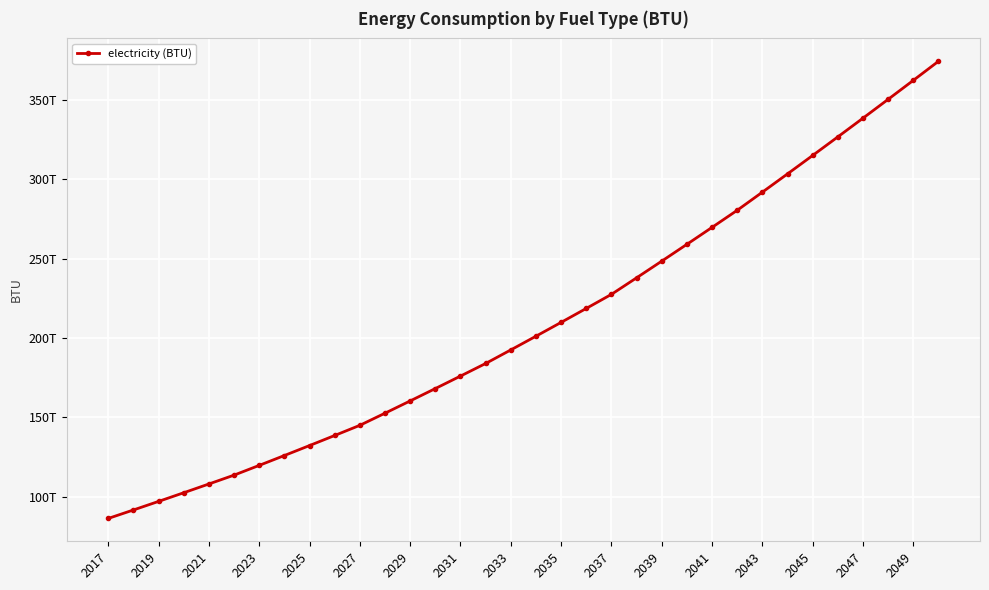

Where is the data nearest to the value 230318195468751?

2037